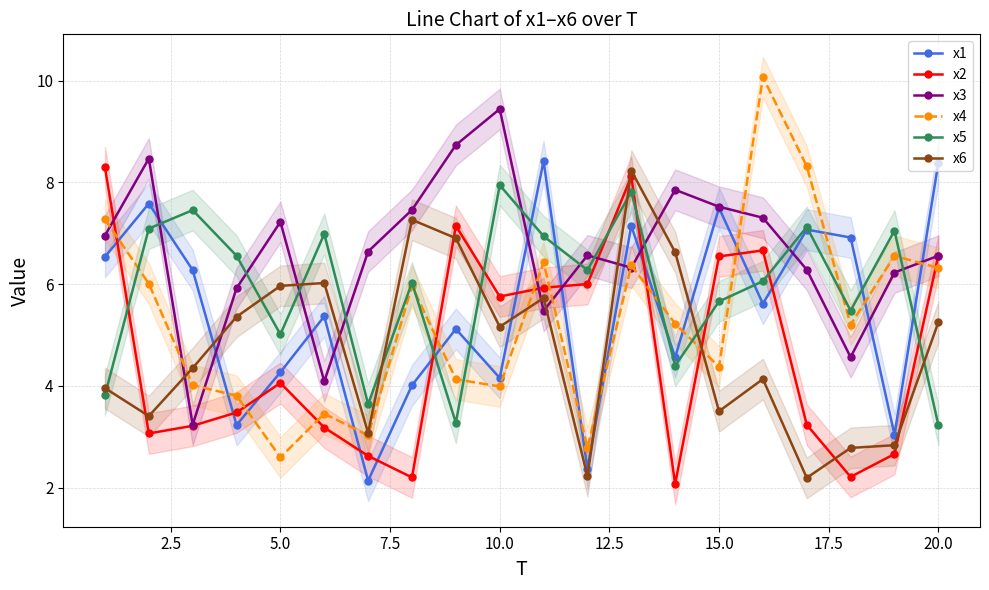

Does the chart display data point markers on the line(s)?

Yes